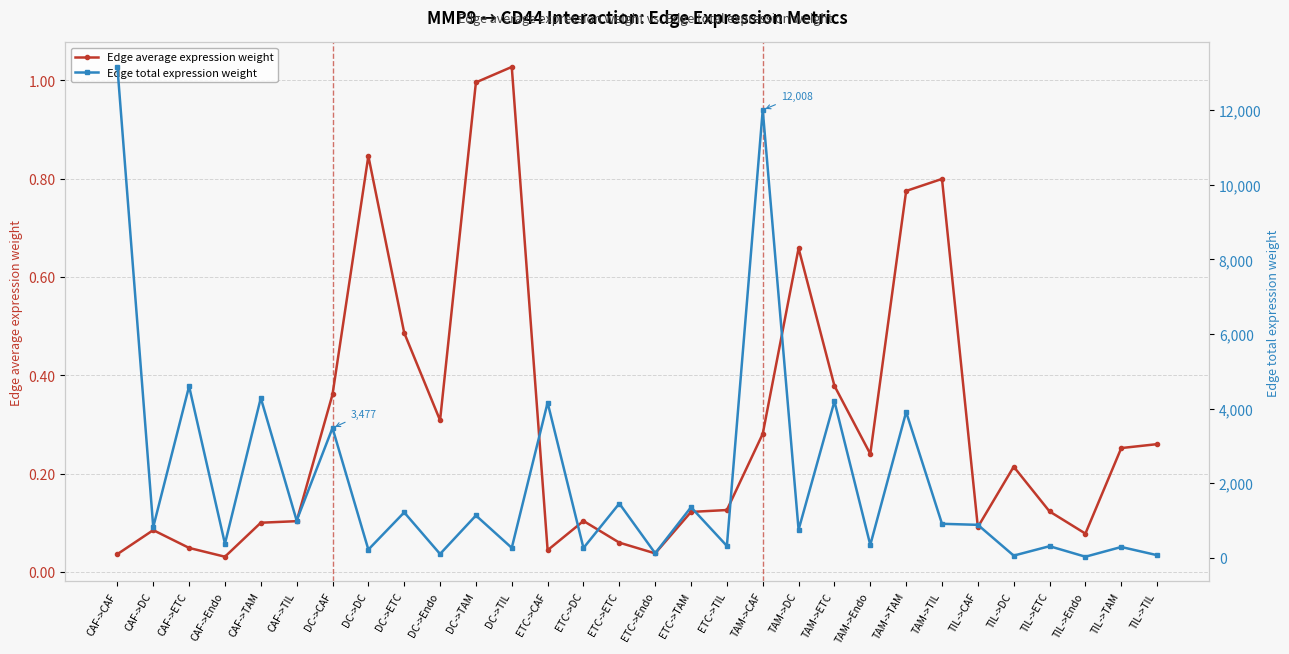

What value does the Edge average expression weight series have at DC->DC?

0.8